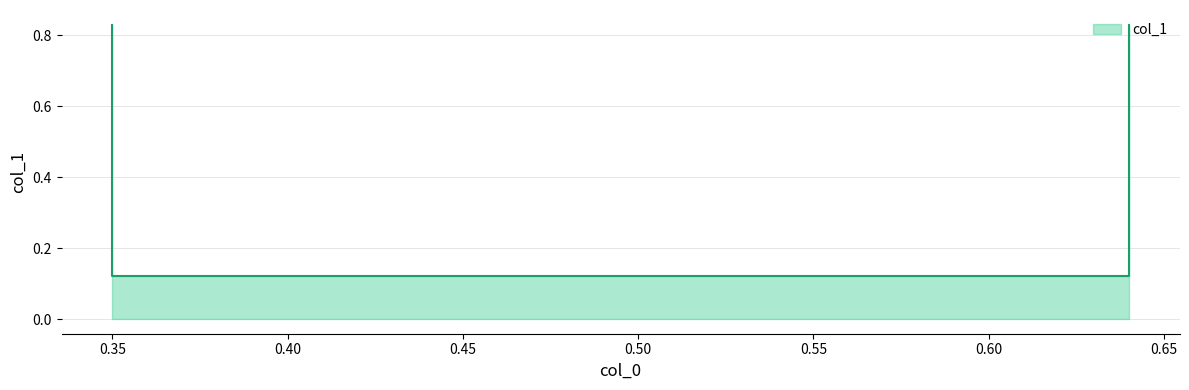

How many lines are shown in the chart?

1